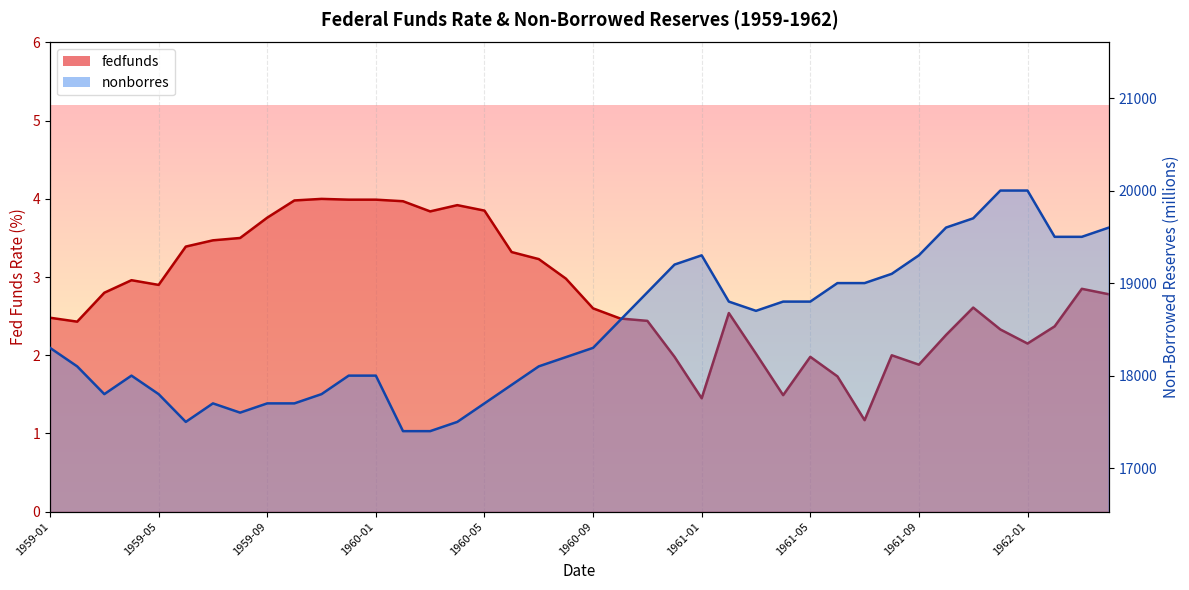

What is the value of the fedfunds point at the 39th from the left?

2.9